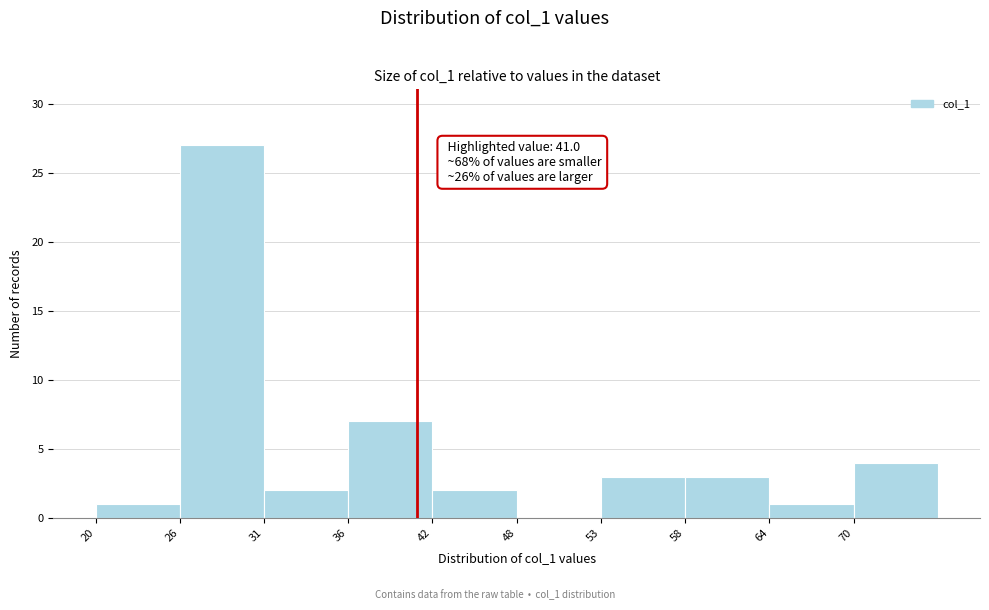

Which range on the x-axis has the tallest bar?

25.5 to 31.0